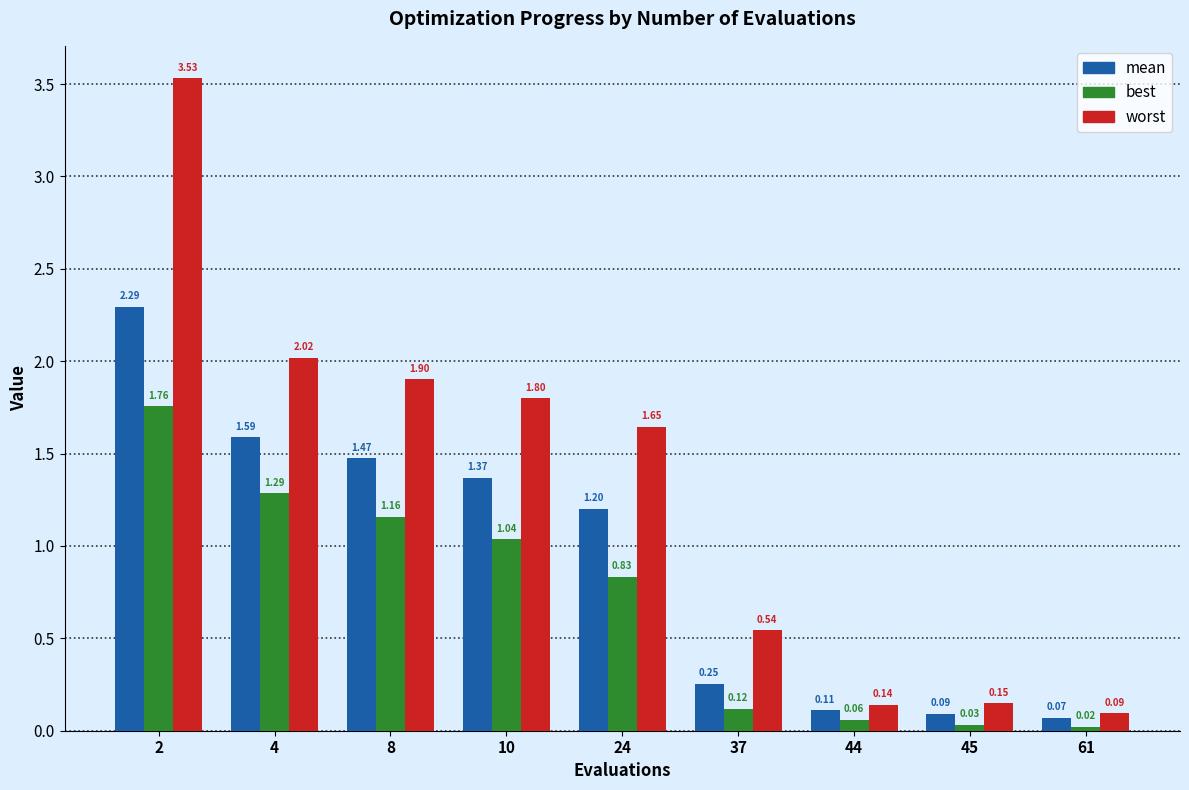

What is the difference between the highest and lowest values at 37?

0.4